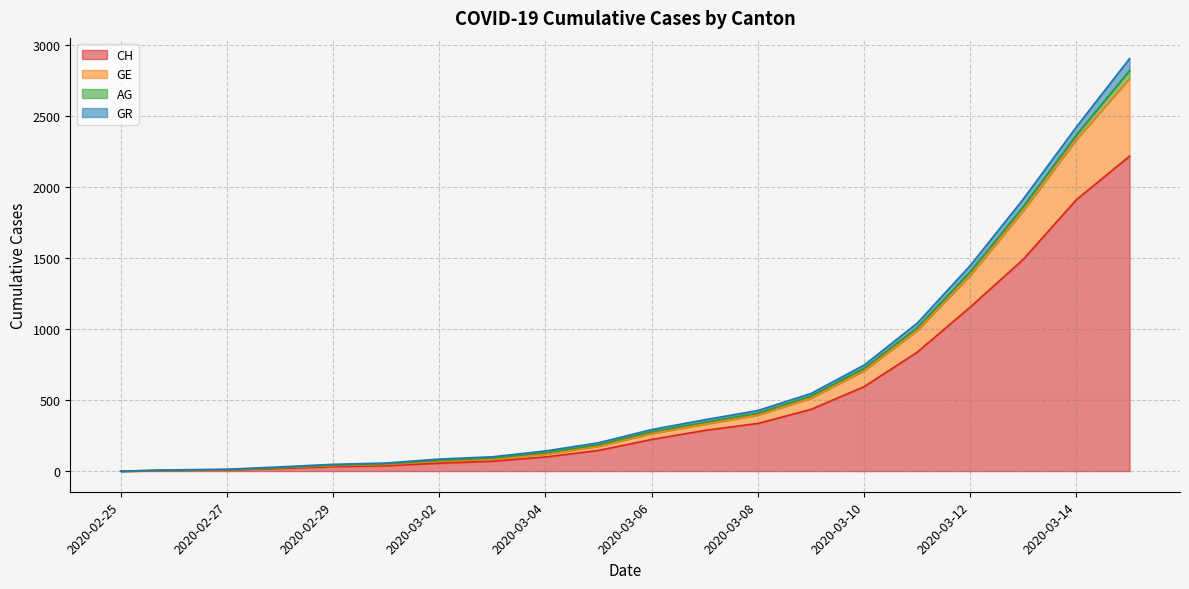

Is the value of GE at 2020-03-10 greater than the value of GR at 2020-03-03?

Yes